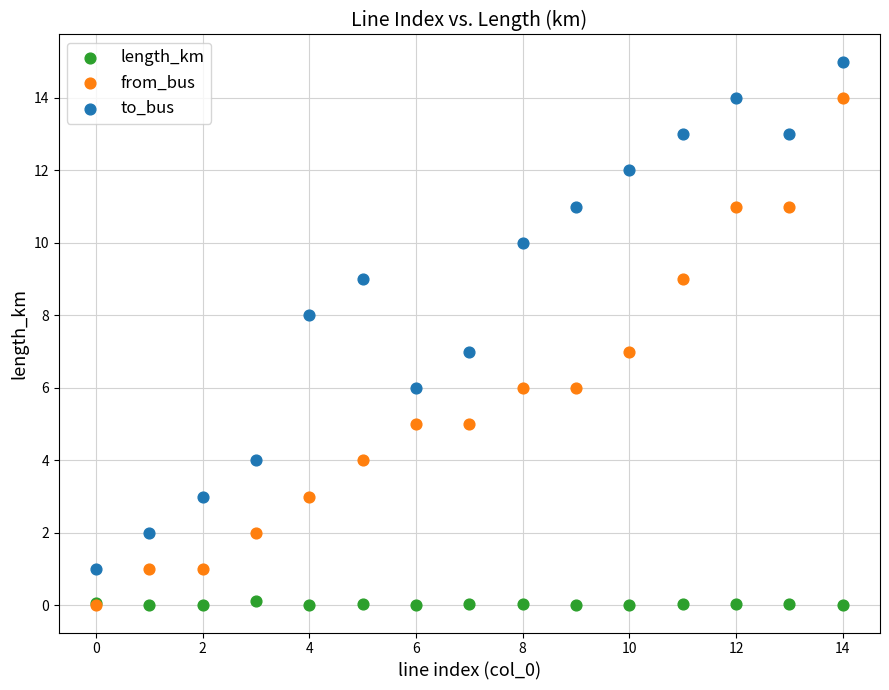

Which series reaches the maximum Y coordinate?

to_bus